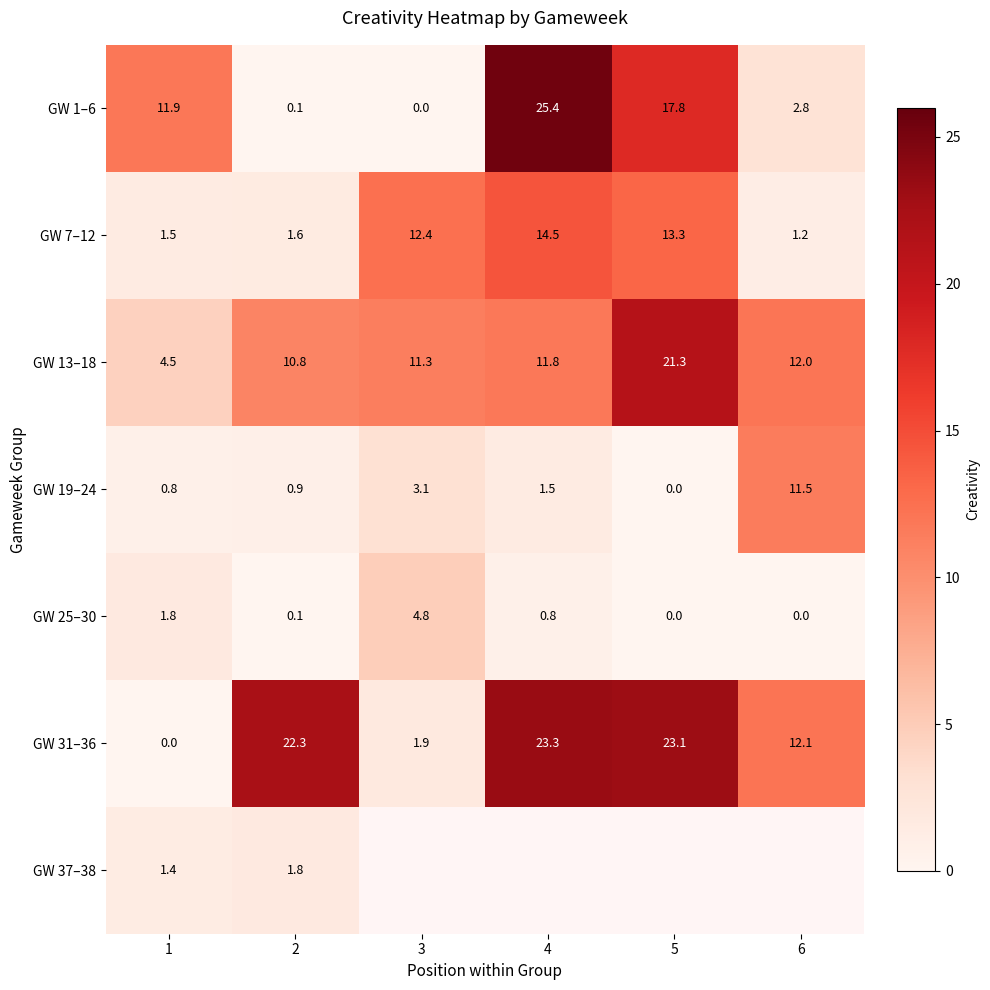

What is the difference between the second highest and minimum values in the GW 25–30 series?

1.8